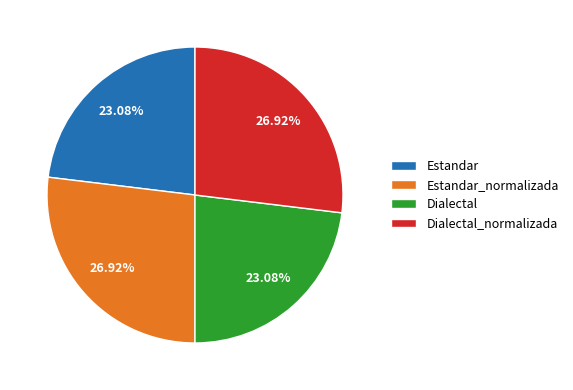

To the nearest percent, what is the combined percentage of Estandar and Dialectal_normalizada?

50%